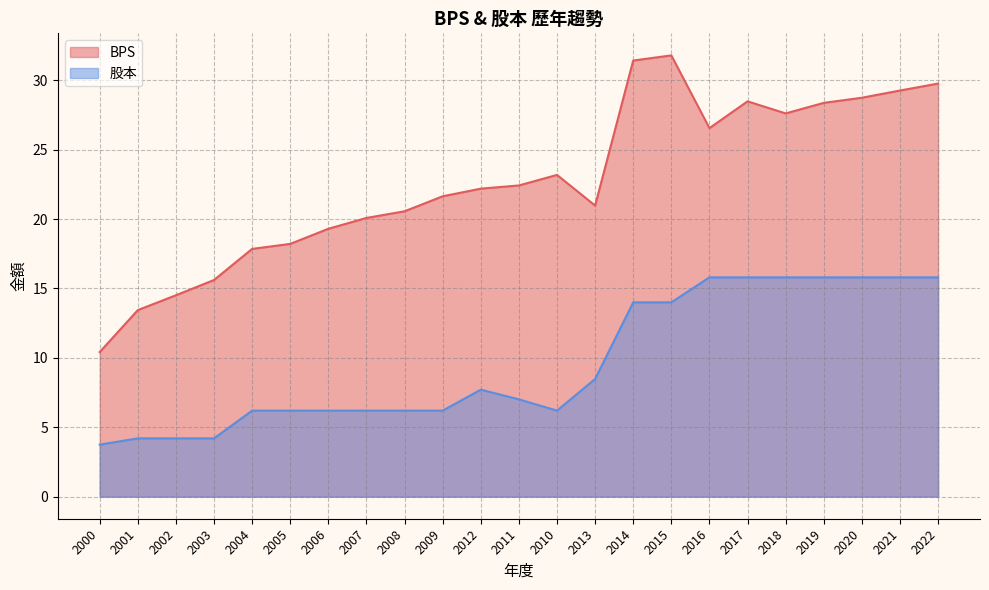

How many distinct data groups are displayed?

2